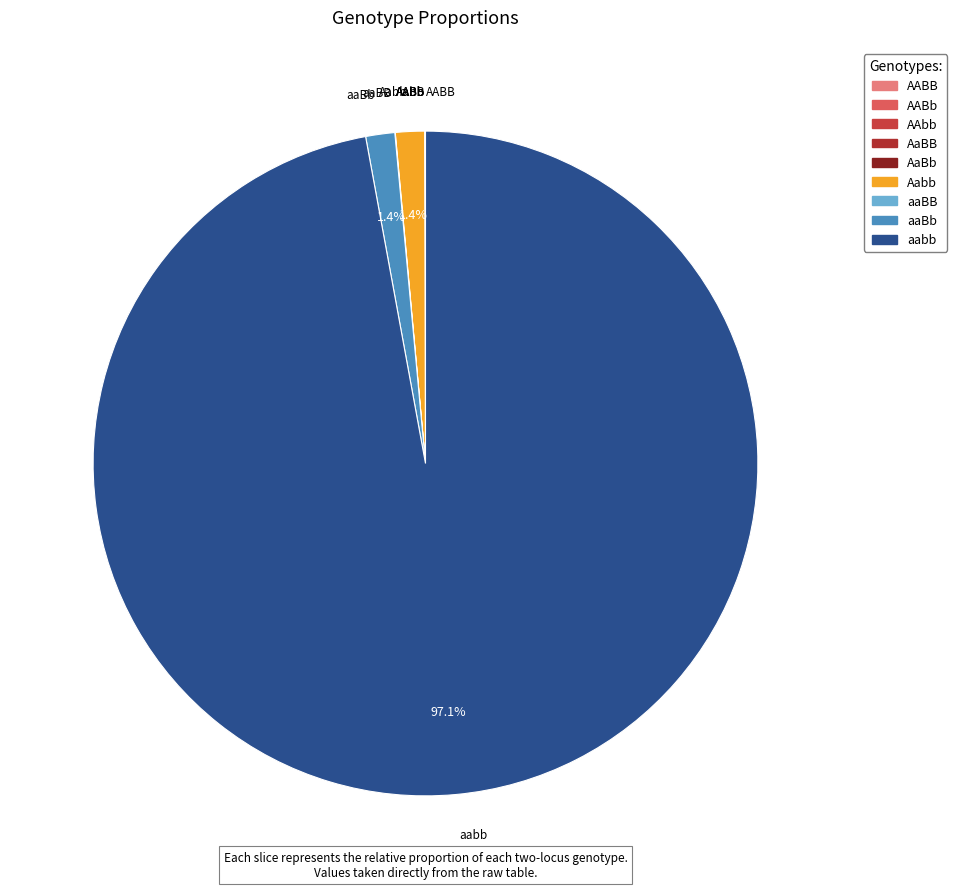

How much of the chart is everything except Aabb?

98.6%